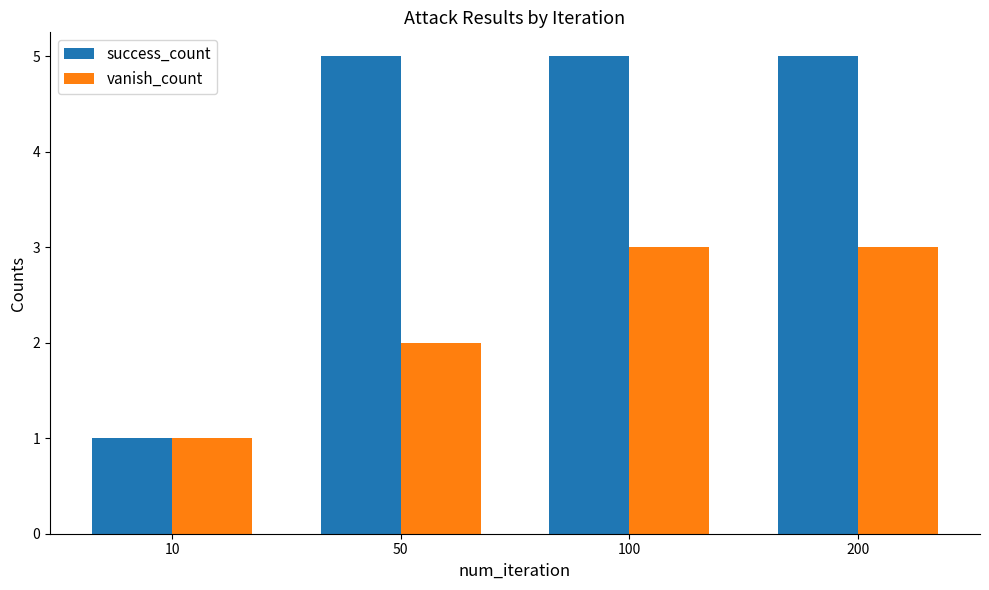

What is the approximate value of success_count at 10?

1